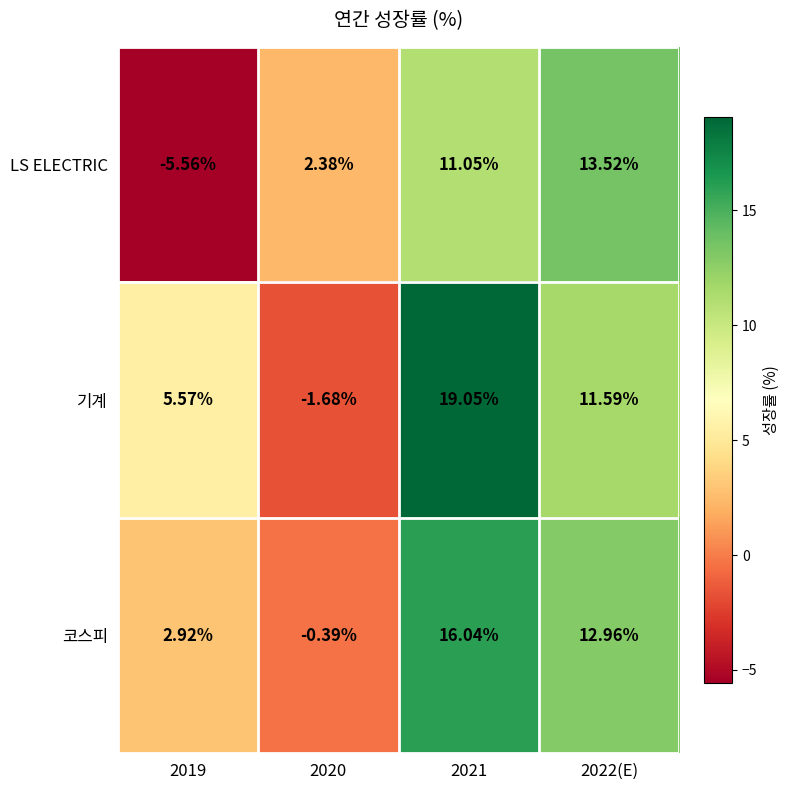

Which label corresponds to the largest value in the chart?

2021